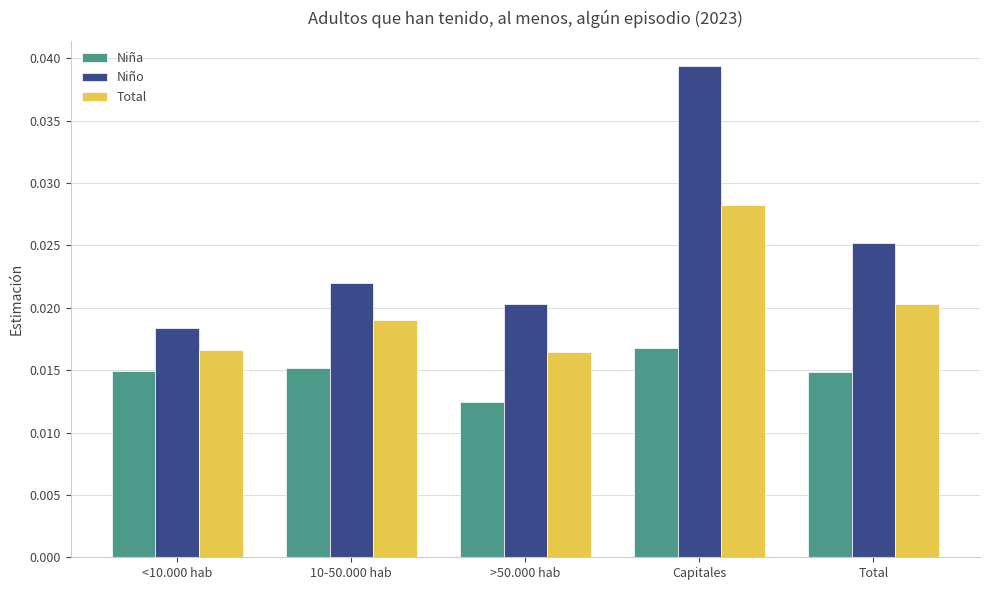

Does the chart contain any negative values?

No